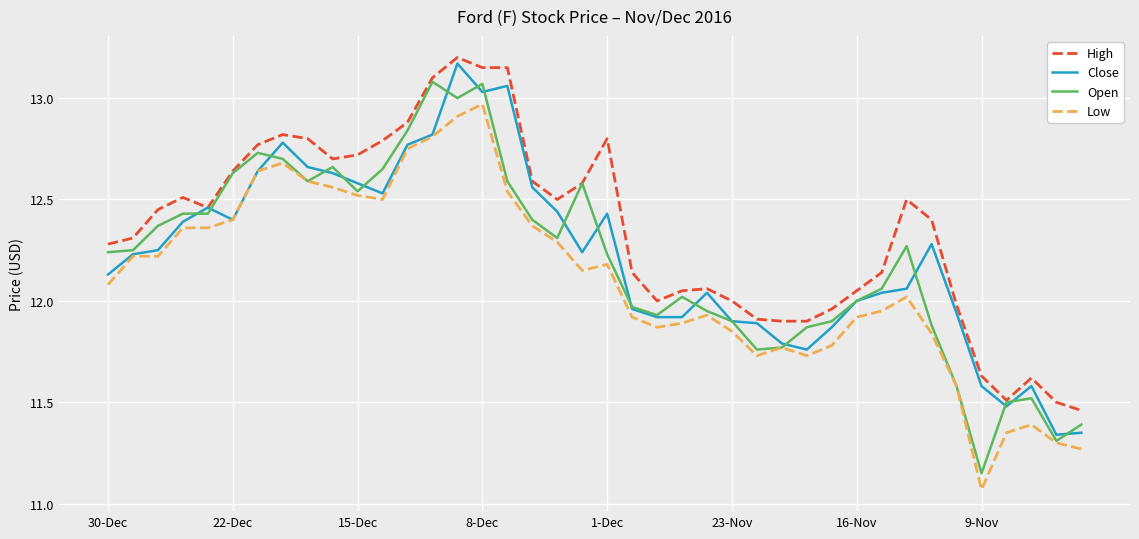

Which series has the largest range (max minus min)?

Open